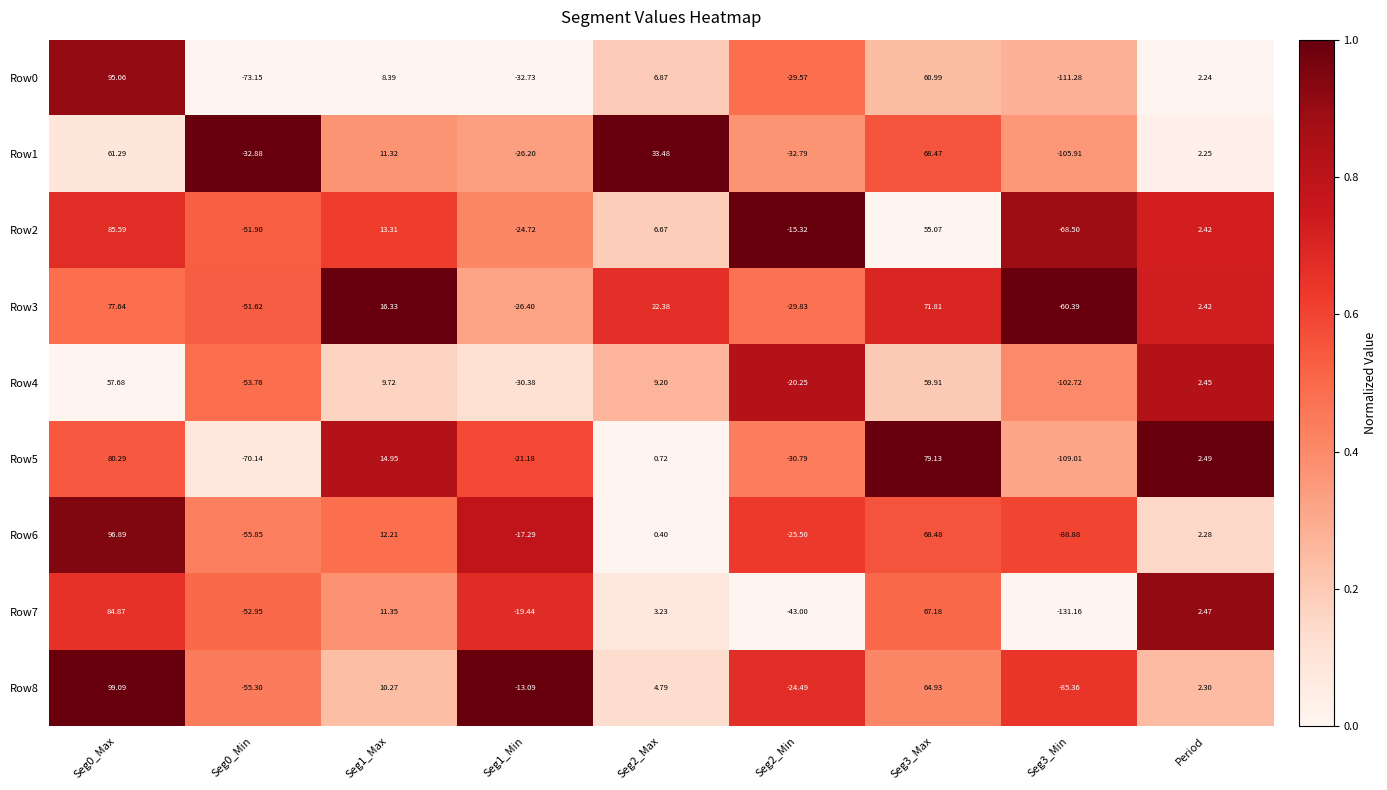

At which label is Row0 closest to -8?

Period